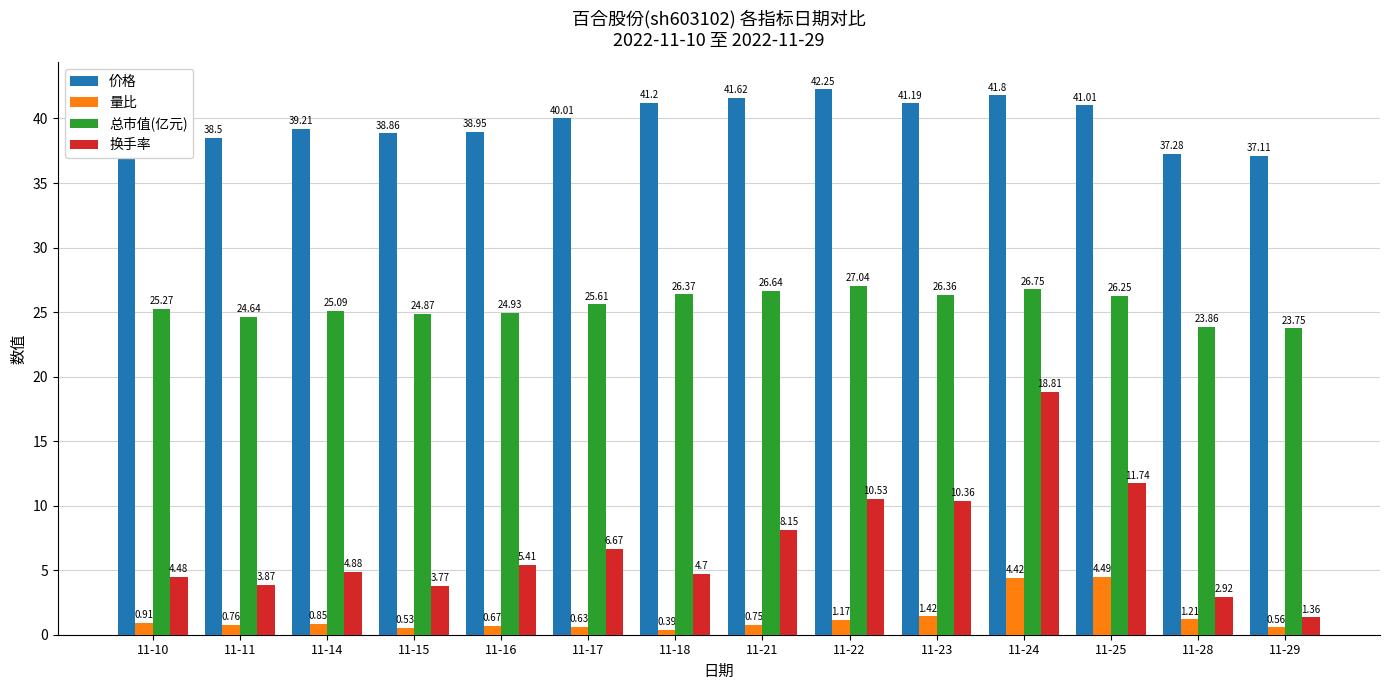

Does the chart contain any negative values?

No